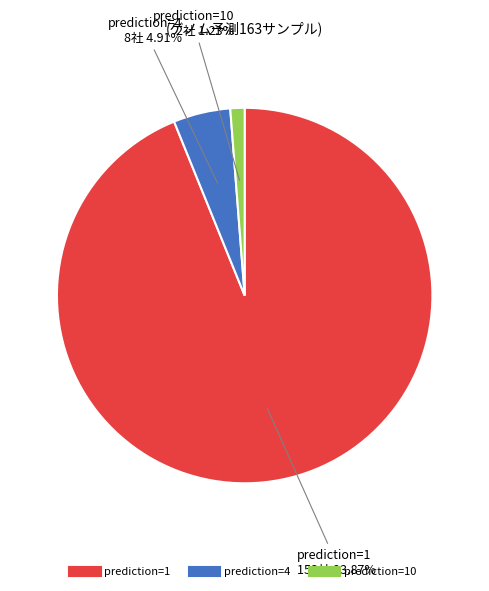

Is there a majority slice in this chart?

Yes